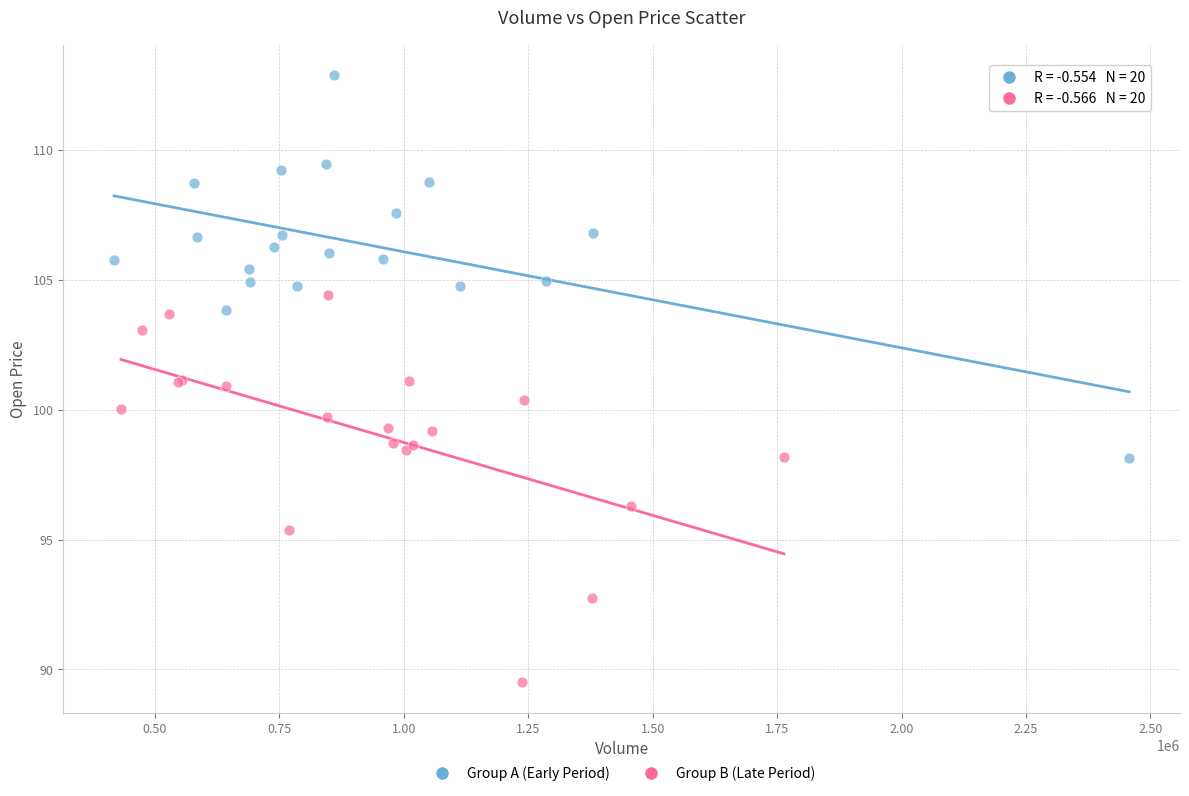

Which series contains the lowest Y value?

Group B (Late Period)